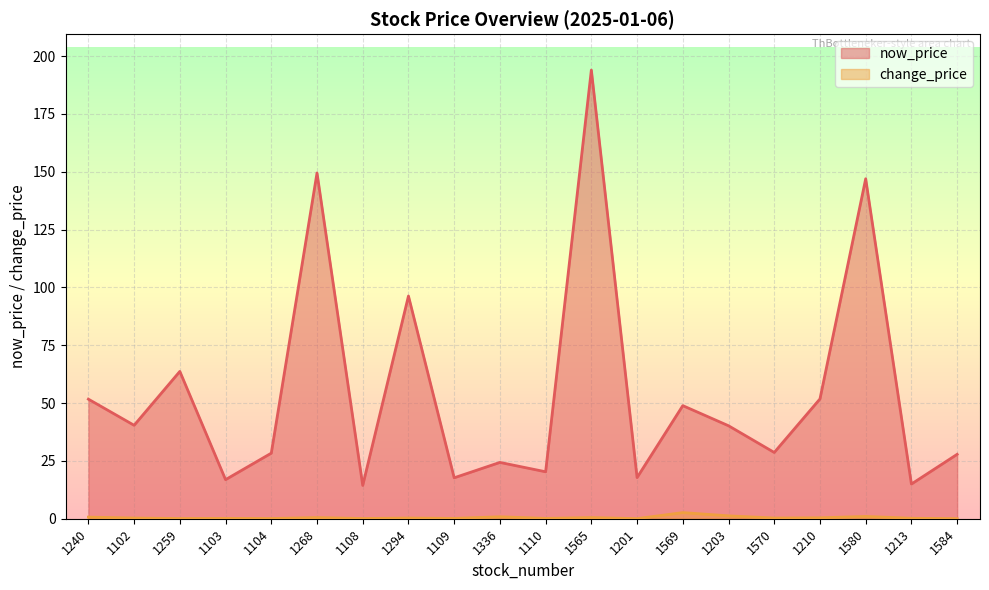

At which category does change_price reach its first local valley?

1259